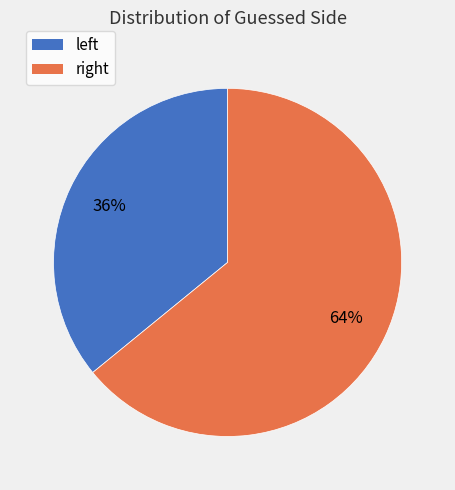

Count the number of slices in the pie.

2